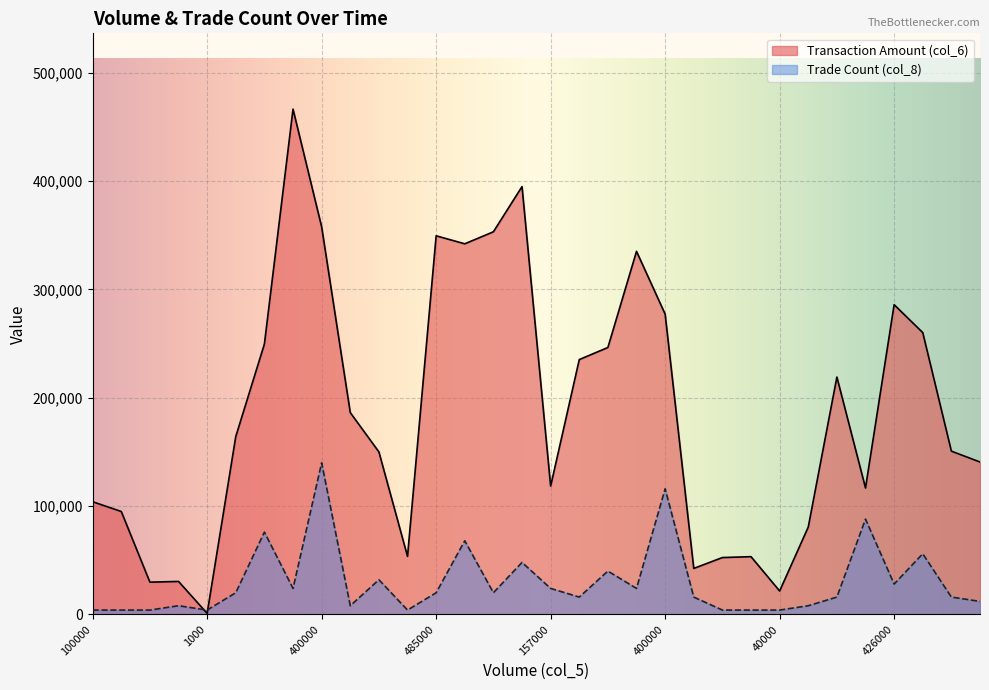

Reading left to right, transcribe all the data shown in this chart.

Transaction Amount (col_6): 104000.0	95000.0	29760.0	30430.0	920.0	164200.0	249610.0	466440.0	357730.0	186300.0	150000.0	53550.0	349500.0	342110.0	353200.0	394940.0	118420.0	235240.0	246400.0	335150.0	277200.0	42450.0	52480.0	53300.0	21600.0	80640.0	219100.0	116690.0	285900.0	260140.0	150700.0	140700.0
Trade Count (col_8): 3998.1	3998.1	3998.1	7996.1	3998.1	19990.3	75963.1	23988.3	139932.0	7996.1	31984.5	3998.1	19990.3	67967.0	19990.3	47976.7	23988.3	15992.2	39980.6	23988.3	115943.7	15992.2	3998.1	3998.1	3998.1	7996.1	15992.2	87957.3	27986.4	55972.8	15992.2	11994.2